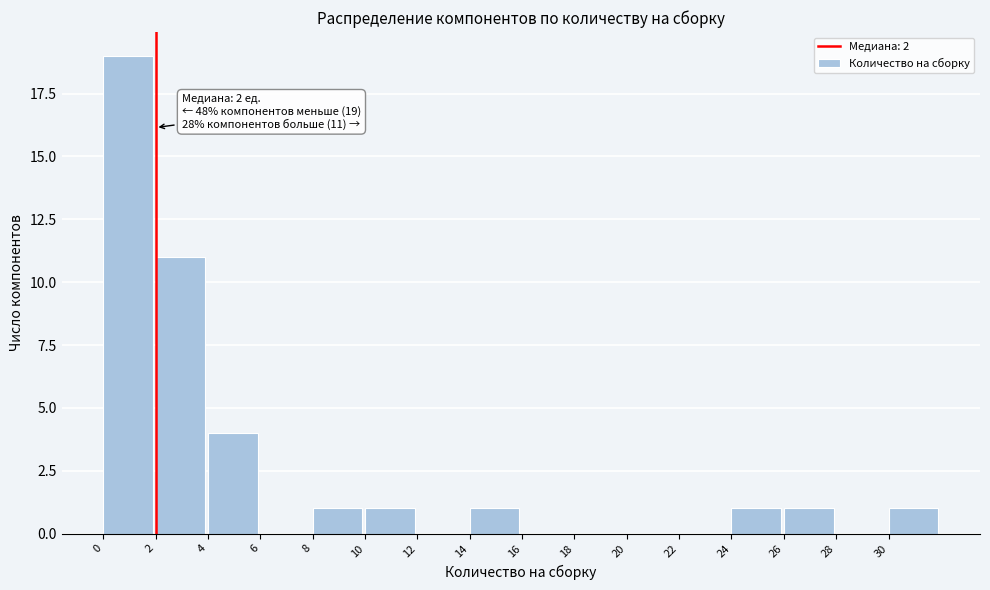

Over which range of the x-axis is the bar tallest?

0 to 2